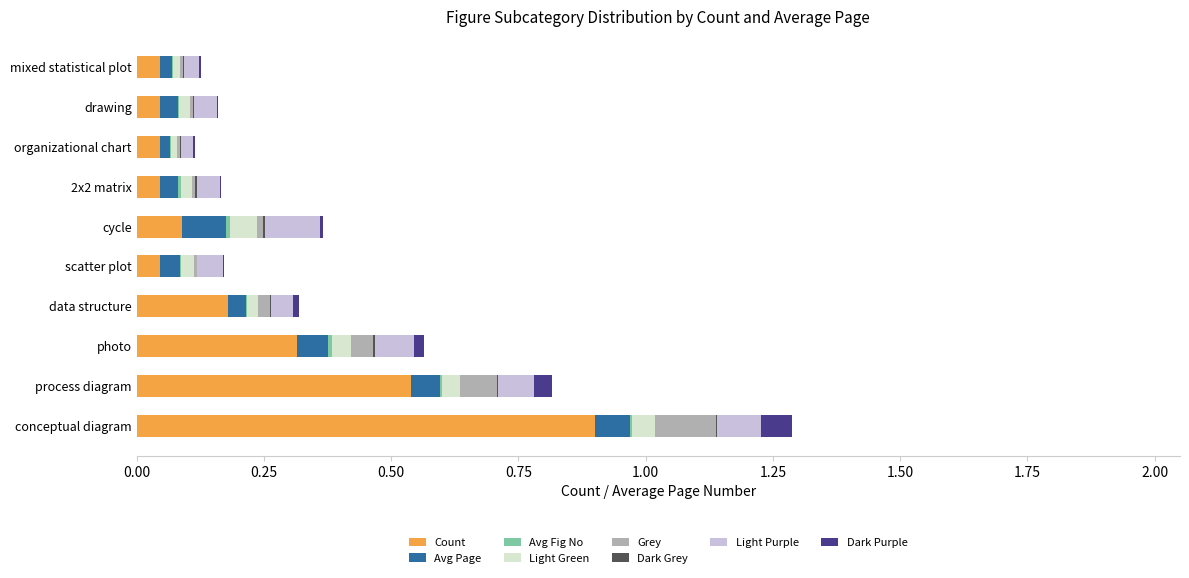

What is the sum of all Count values?

2.3